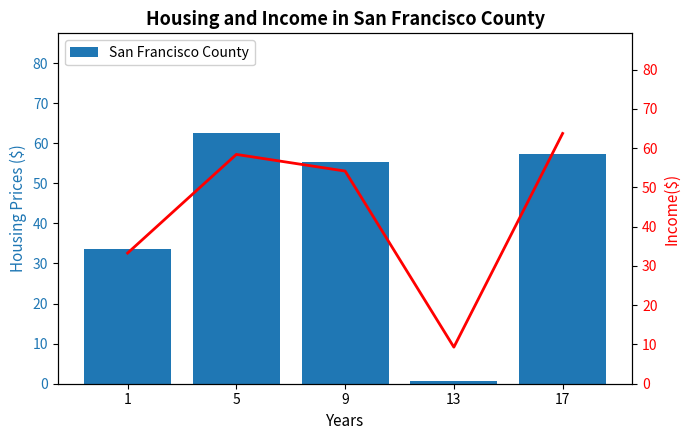

Between 17 and 13, which is larger?

17